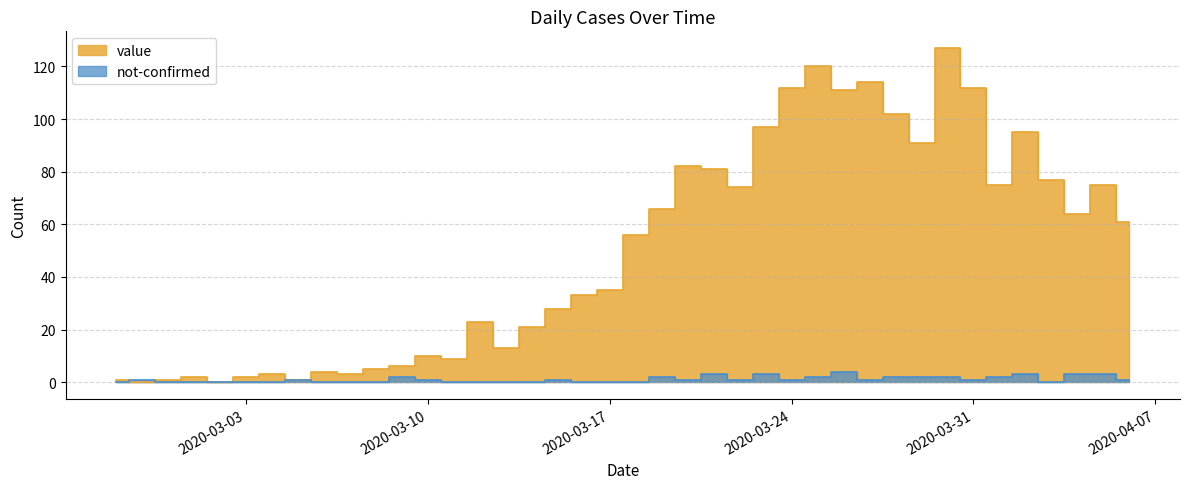

Reading left to right, list all the values displayed in this chart.

value: 1	0	1	2	0	2	3	1	4	3	5	6	10	9	23	13	21	28	33	35	56	66	82	81	74	97	112	120	111	114	102	91	127	112	75	95	77	64	75	61
not-confirmed: 0	1	0	0	0	0	0	1	0	0	0	2	1	0	0	0	0	1	0	0	0	2	1	3	1	3	1	2	4	1	2	2	2	1	2	3	0	3	3	1